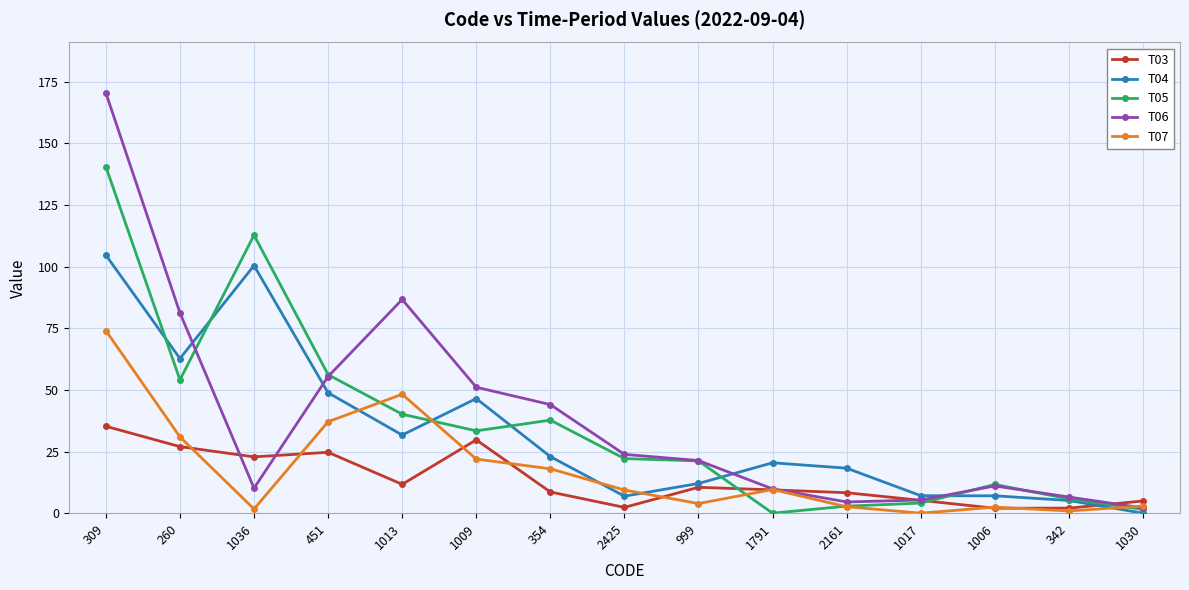

What is the value of the T06 point at the 1st from the left?

170.5